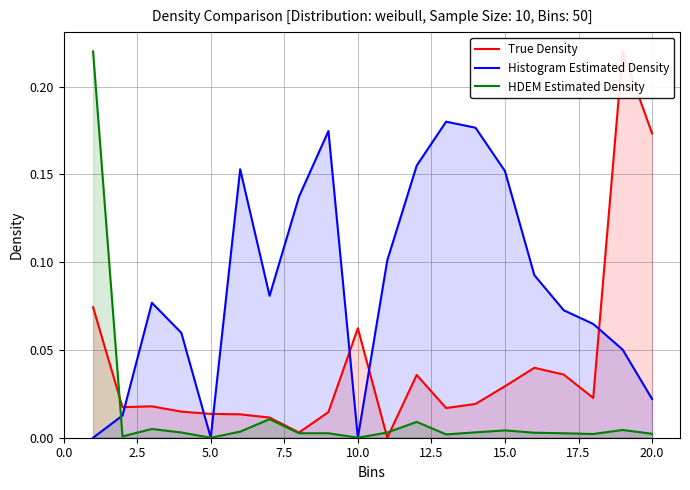

How many distinct data groups are displayed?

3